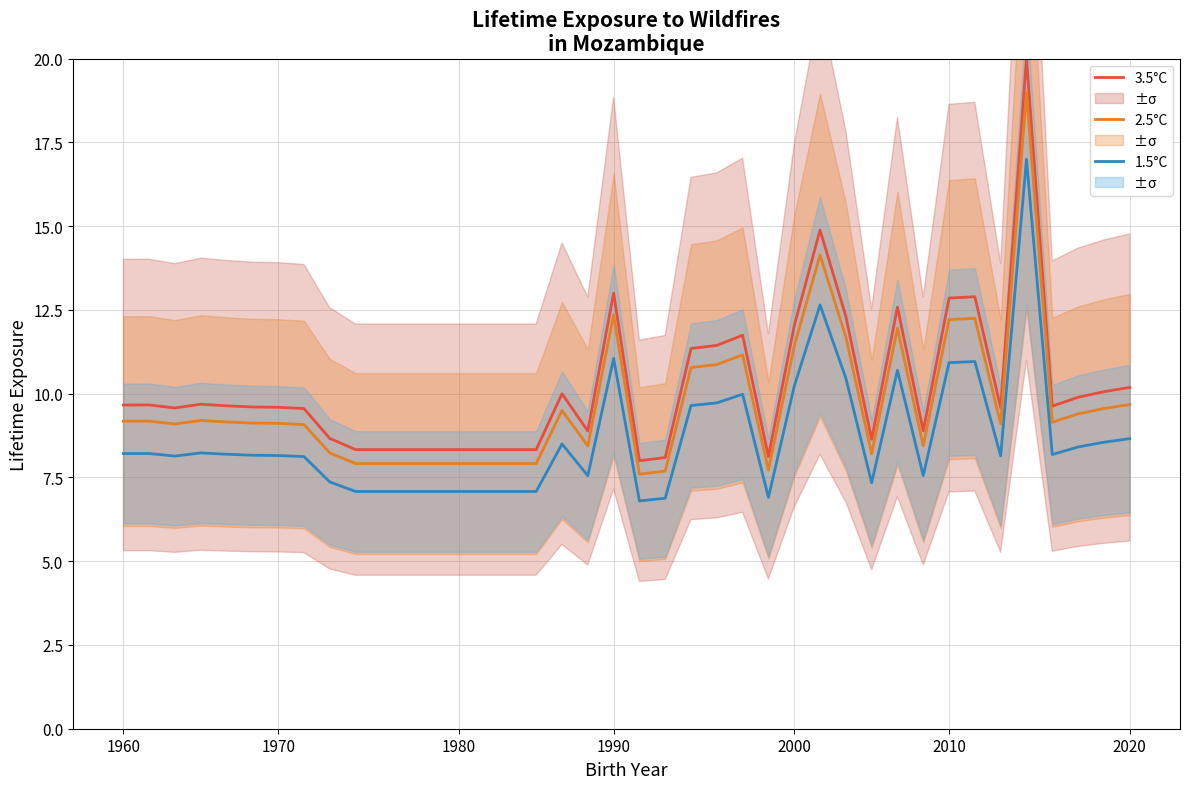

How many interior local peaks does the 2.5°C series have?

9